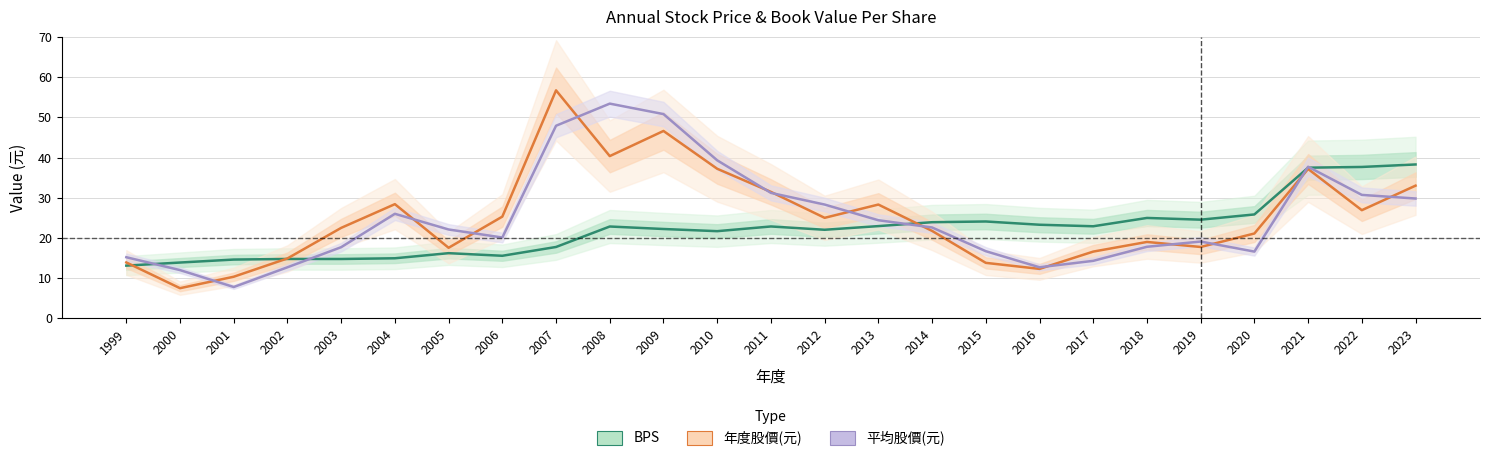

What is the total value across all series at 2004?

69.3